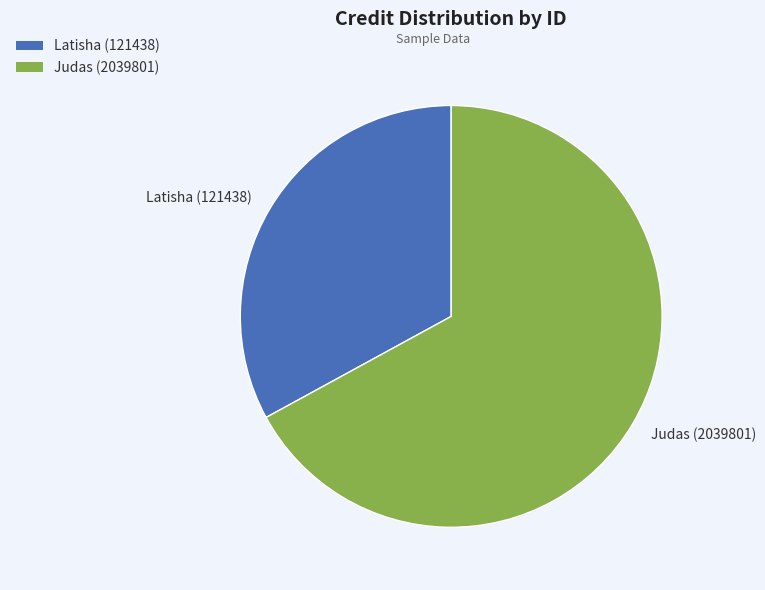

Is the sum of Judas (2039801) and Latisha (121438) greater than half?

Yes